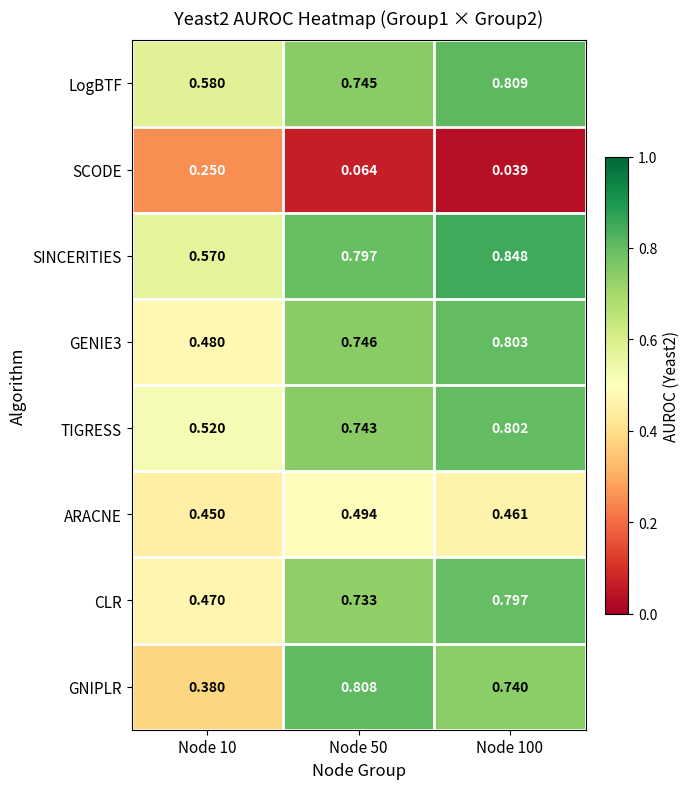

Count the number of categories in the chart.

3